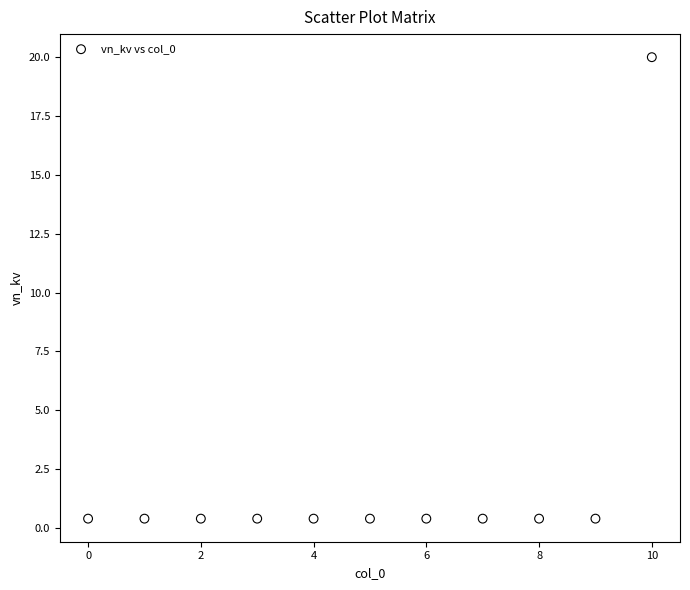

What is the range of Y values (max minus min)?

19.6